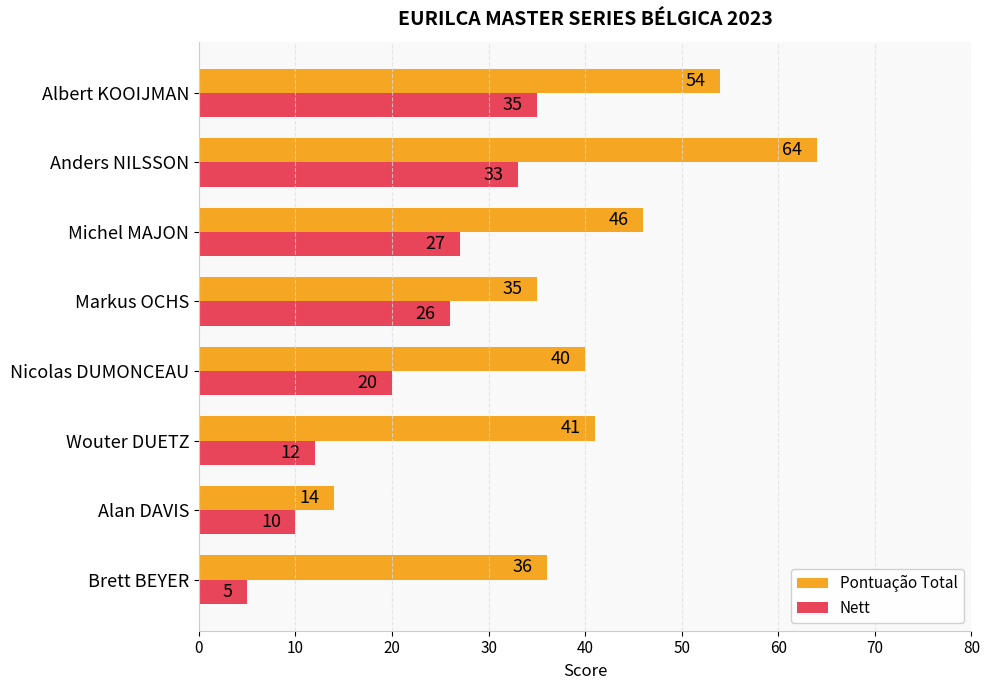

What is the minimum value shown in the chart?

5